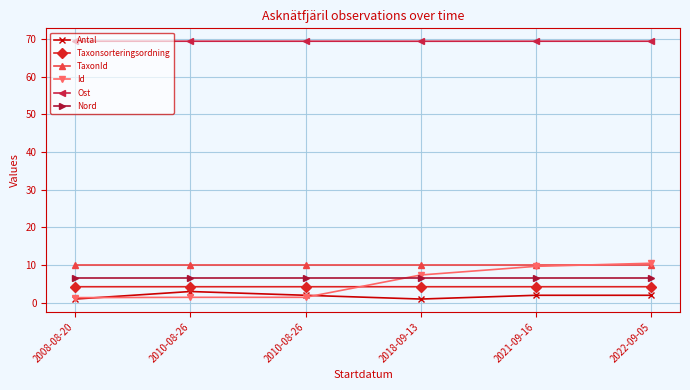

Where do TaxonId and Id first cross each other?

2021-09-16 and 2022-09-05